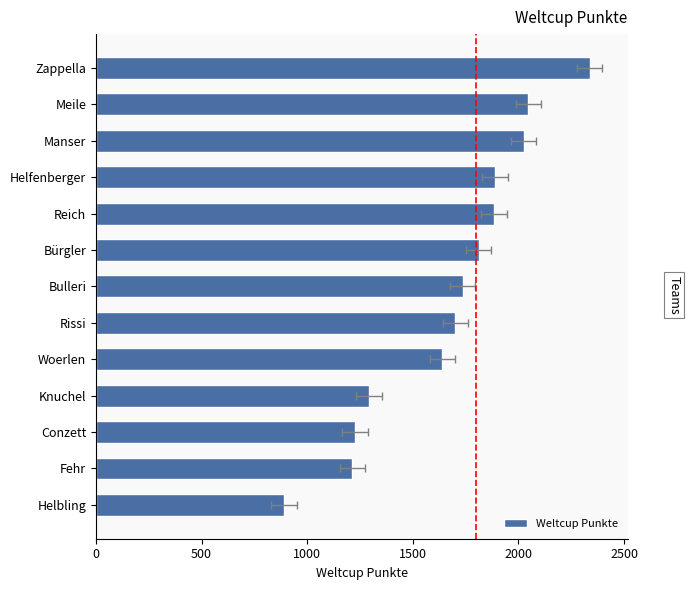

Reading left to right, list all the values displayed in this chart.

890	1214	1227	1292	1640	1701	1736	1811	1885	1889	2024	2047	2337